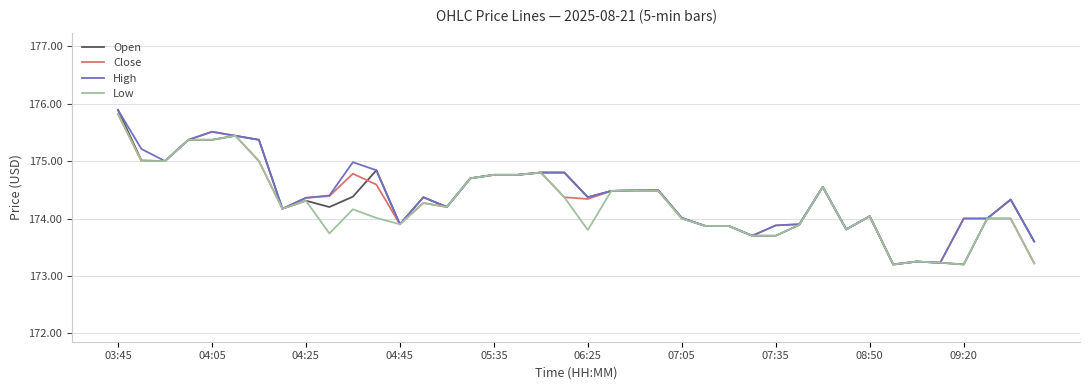

What is the maximum value for Close?

175.8